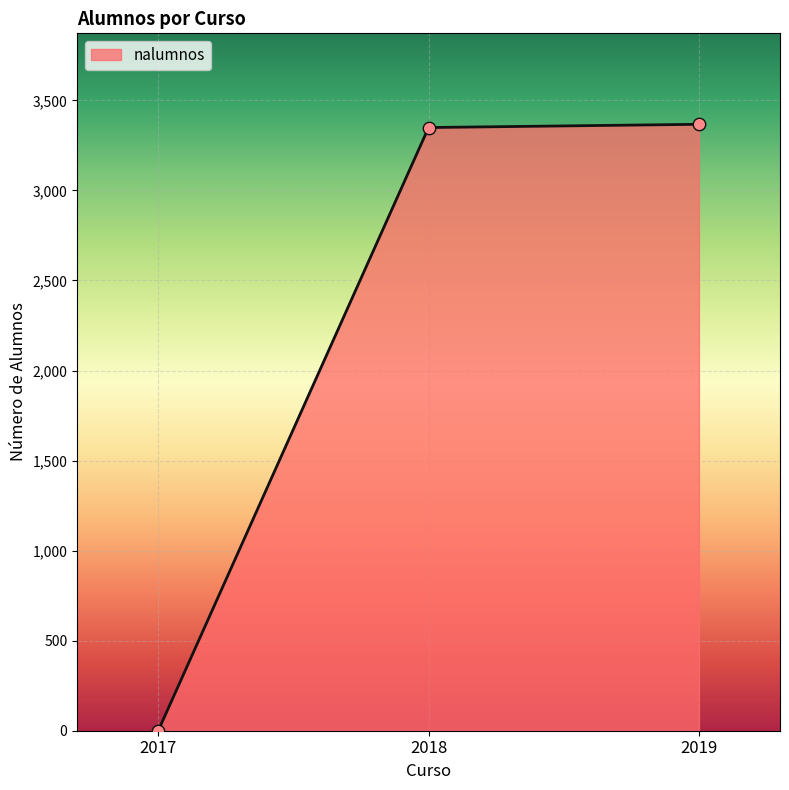

Between 2018 and 2017, which is larger?

2018